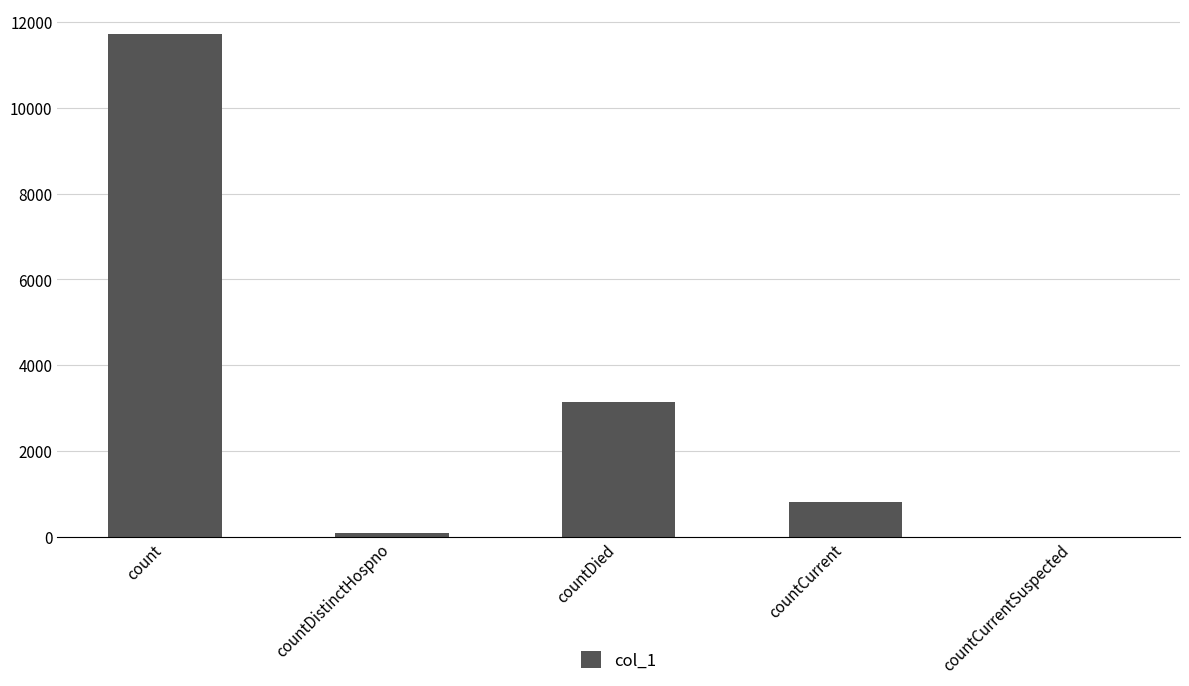

Reading left to right, list all the values displayed in this chart.

11712	77	3138	801	0